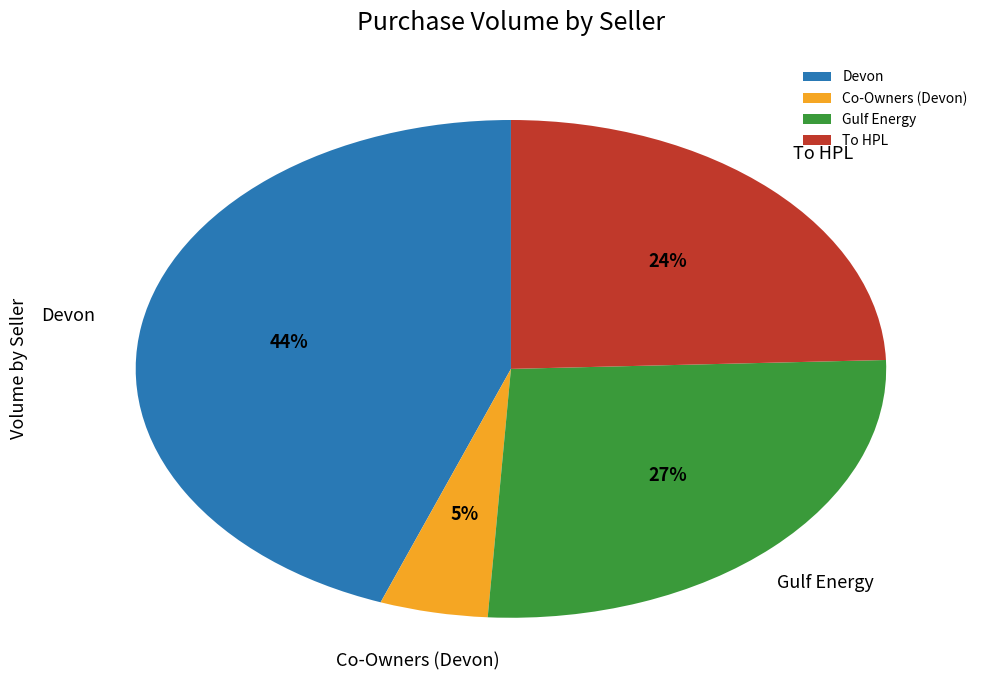

To the nearest percent, what percentage of the pie is Devon?

44%